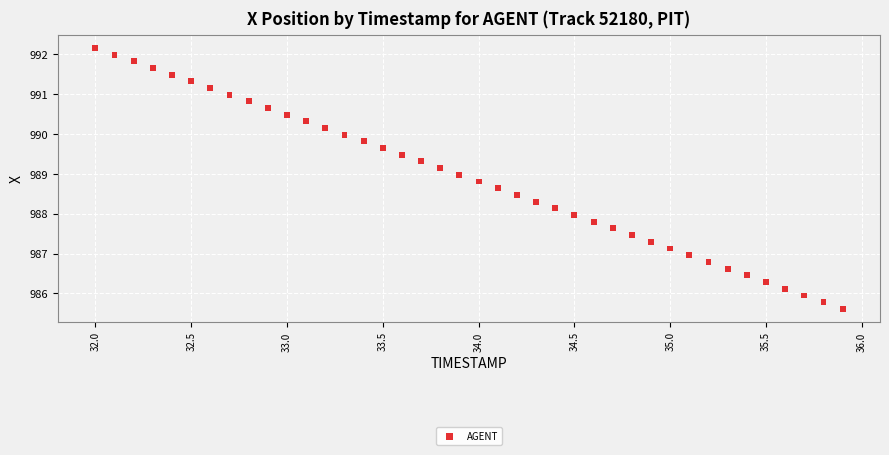

What is the range of X values (max minus min)?

3.9